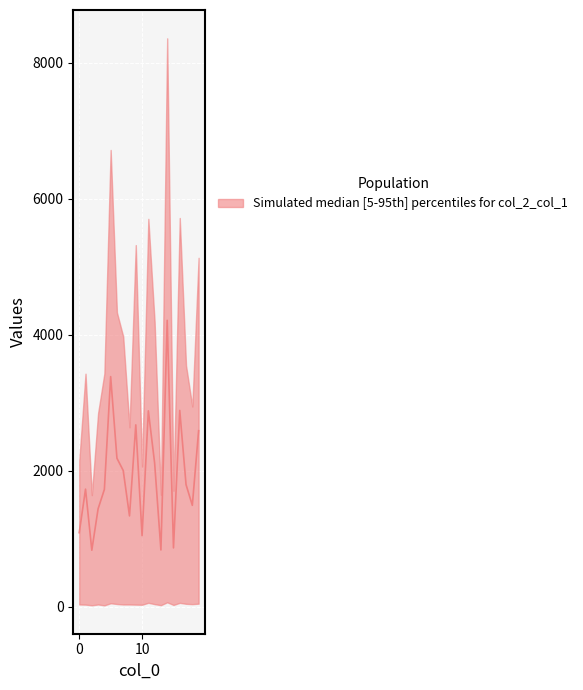

What is the value of the 17th point from the left?

2886.5